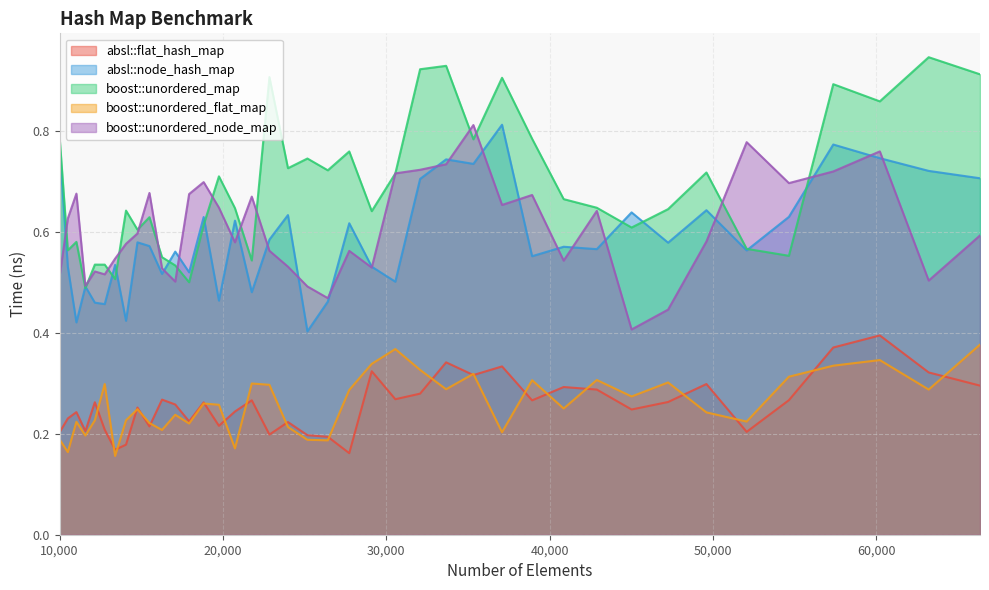

What is the minimum value shown in the chart?

0.2